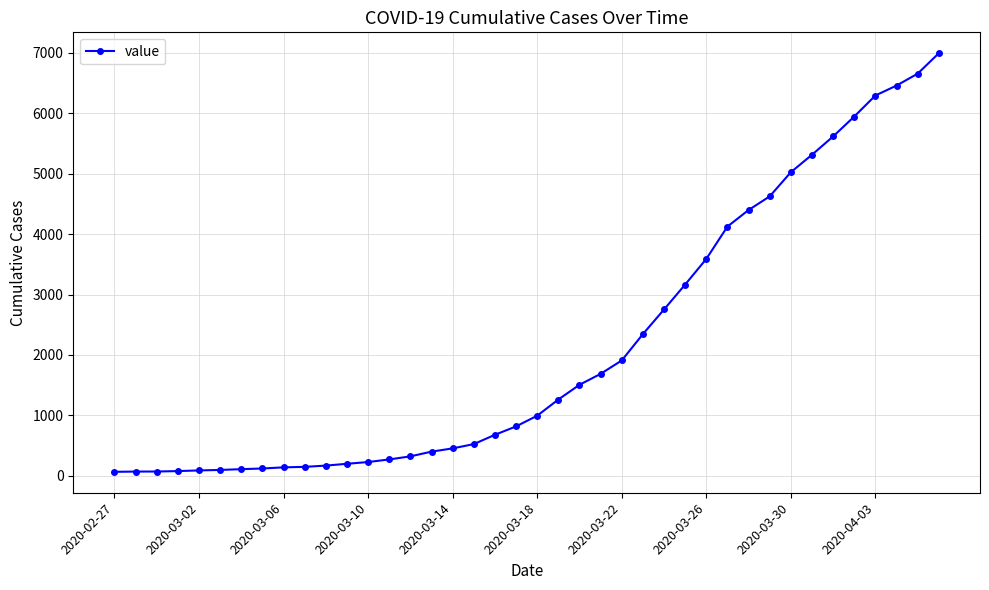

What is the sum of all values?

85677